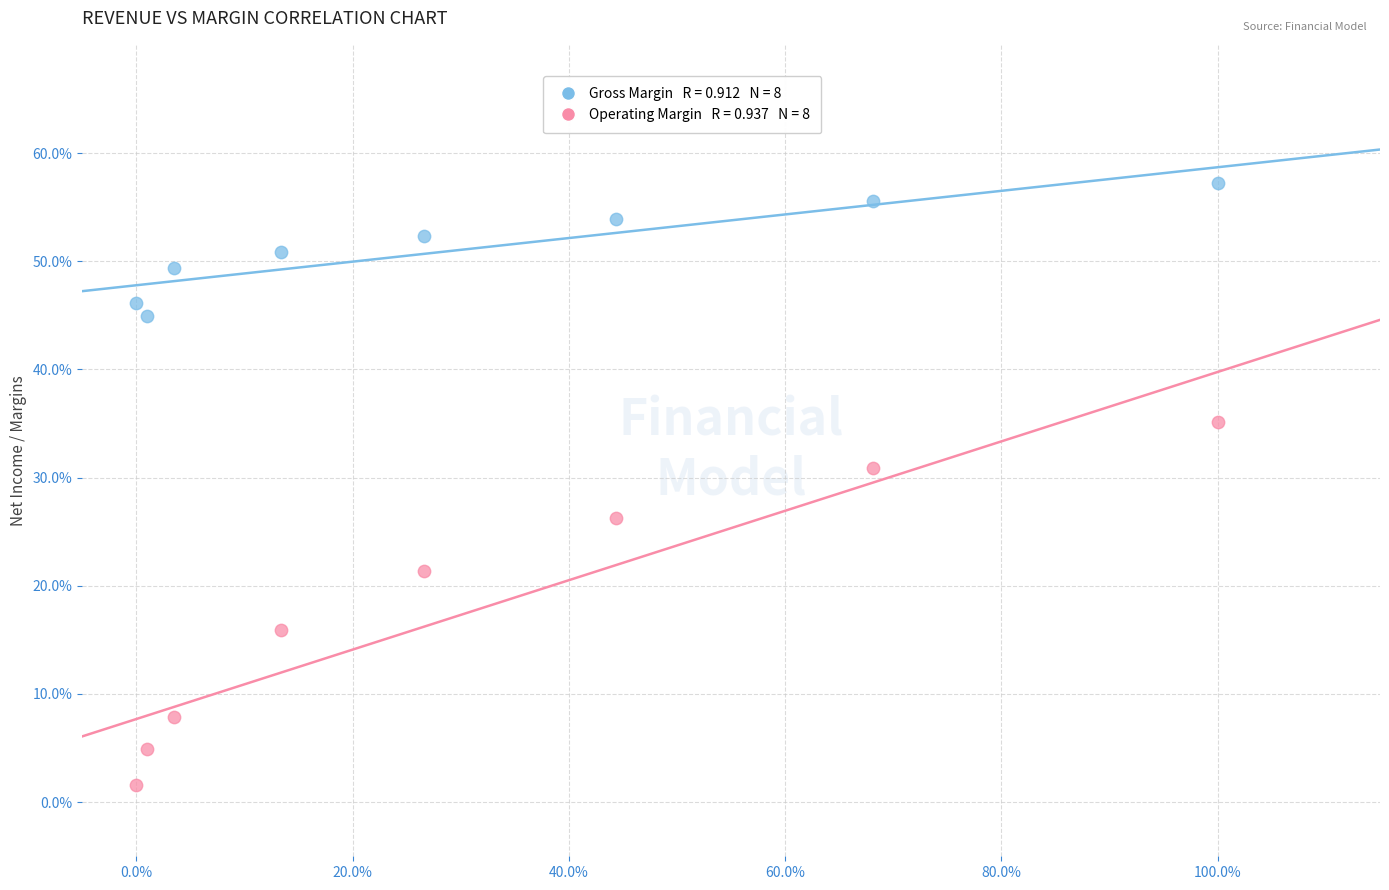

Across all data points, what is the range of X values (max minus min)?

100.0